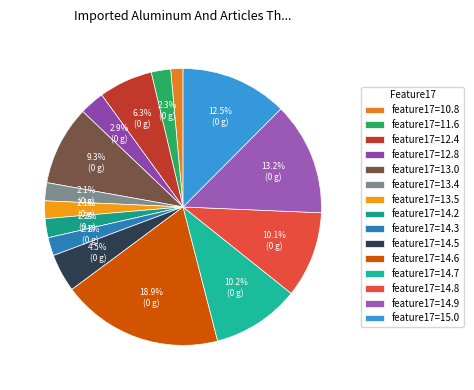

How many segments does this pie chart have?

15